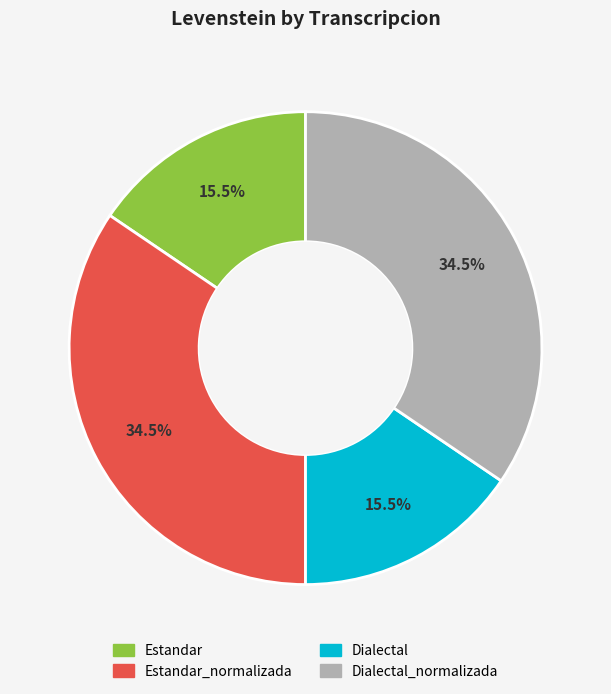

Is there any slice that represents more than half of the pie?

No